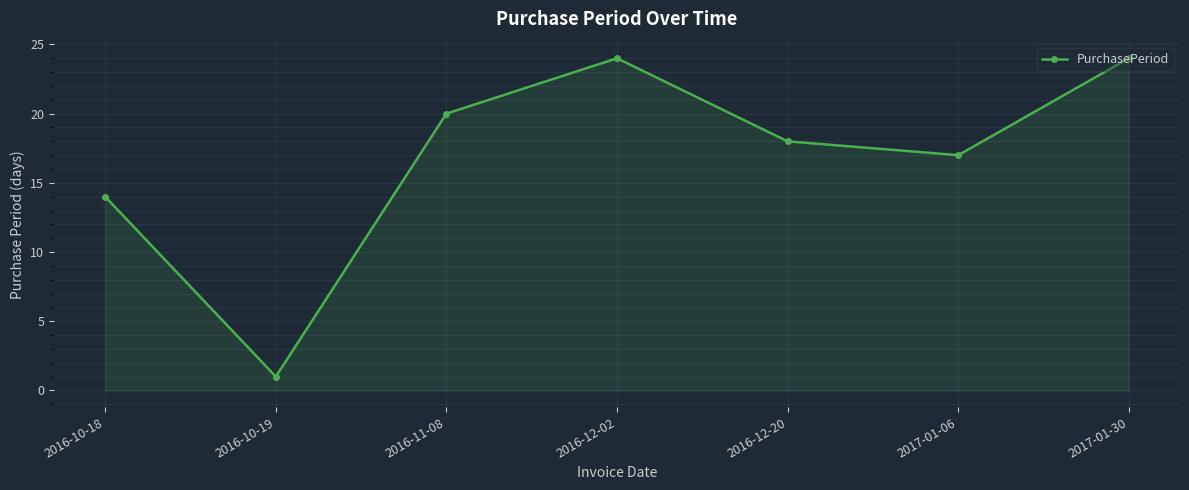

True or false: the data shows 4 at 2016-12-20.

False